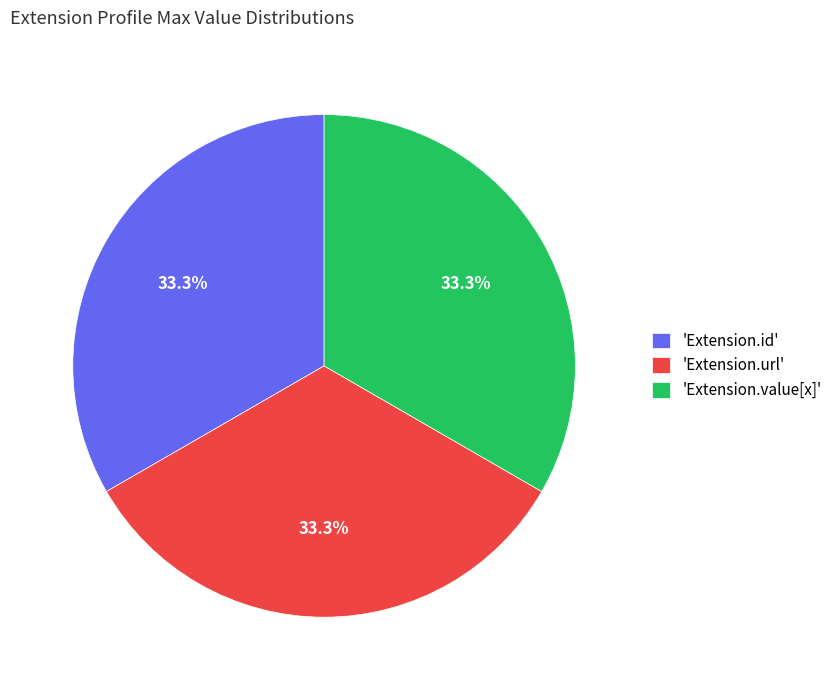

Approximately how many times larger is the value at 'Extension.url' compared to 'Extension.id'?

1.0